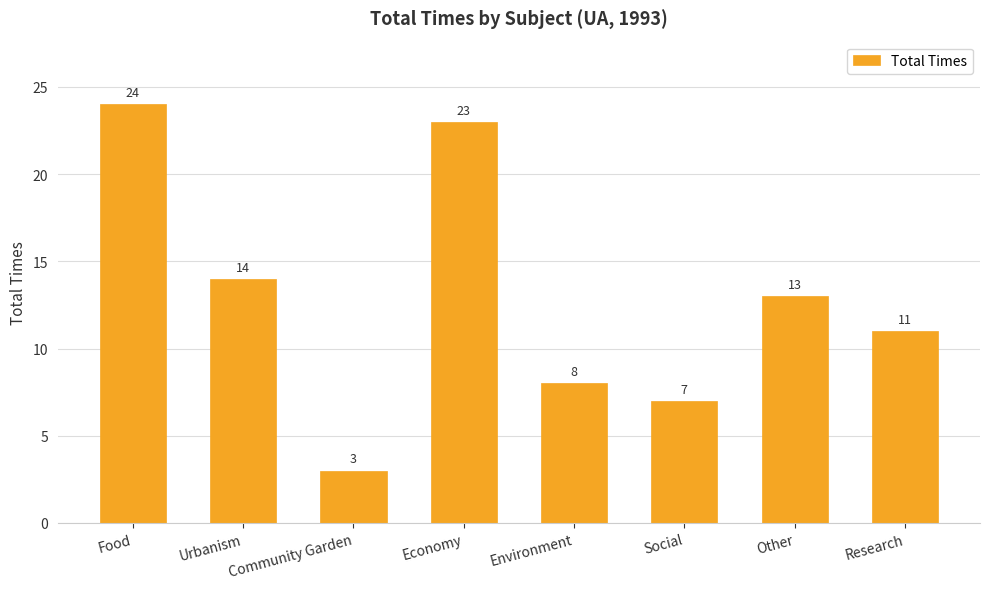

Is it true that the value at Social is 10?

False